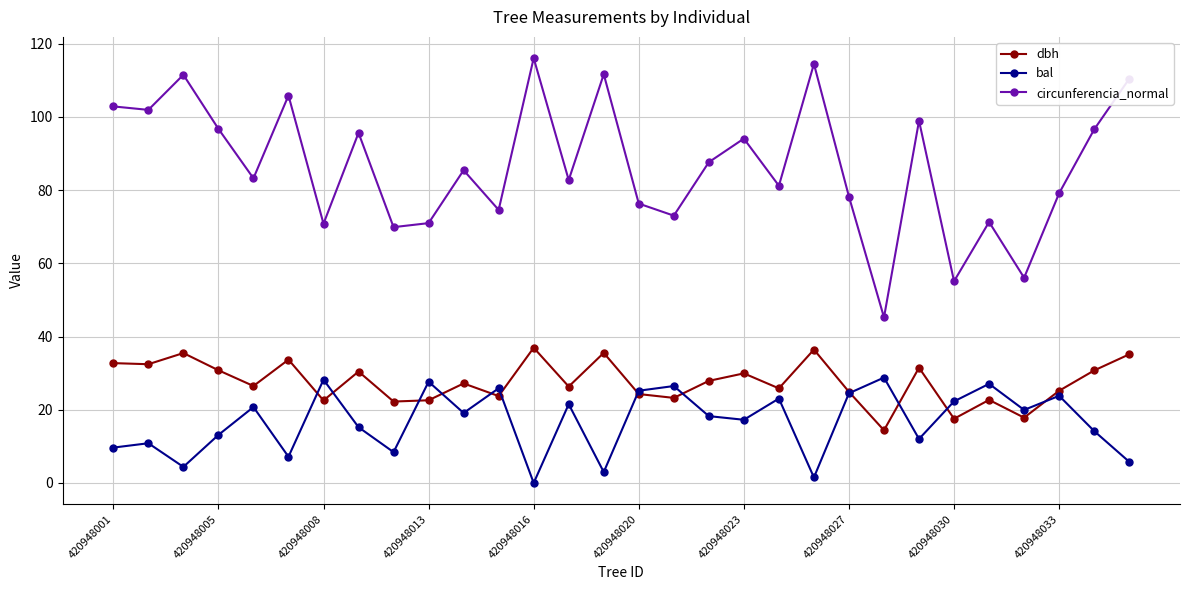

True or false: bal and circunferencia_normal cross at least once.

False